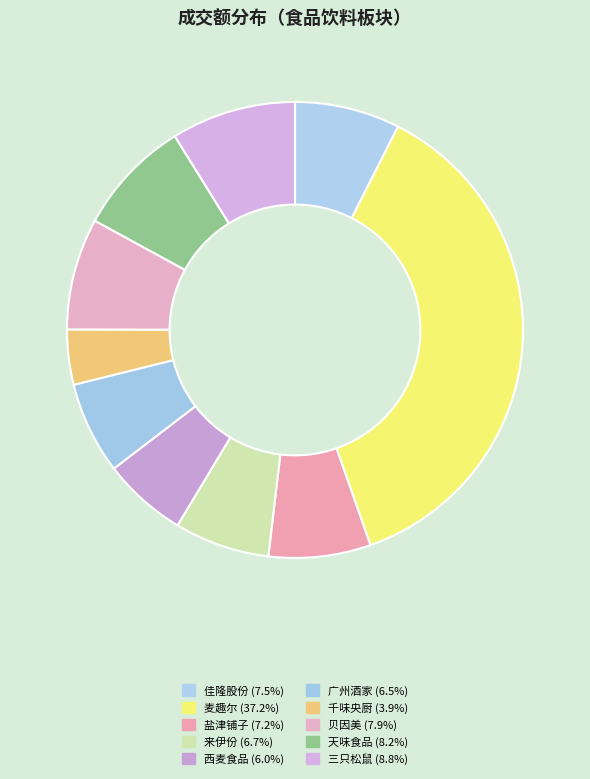

How many slices are in this pie chart?

10